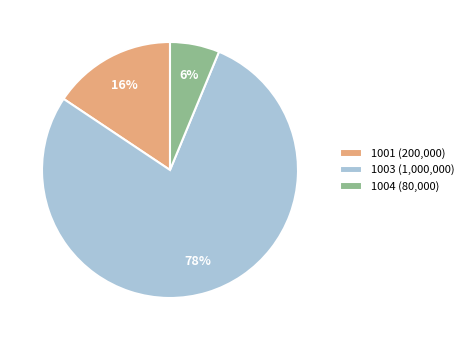

Is the sum of 1001 (200,000) and 1003 (1,000,000) greater than half?

Yes